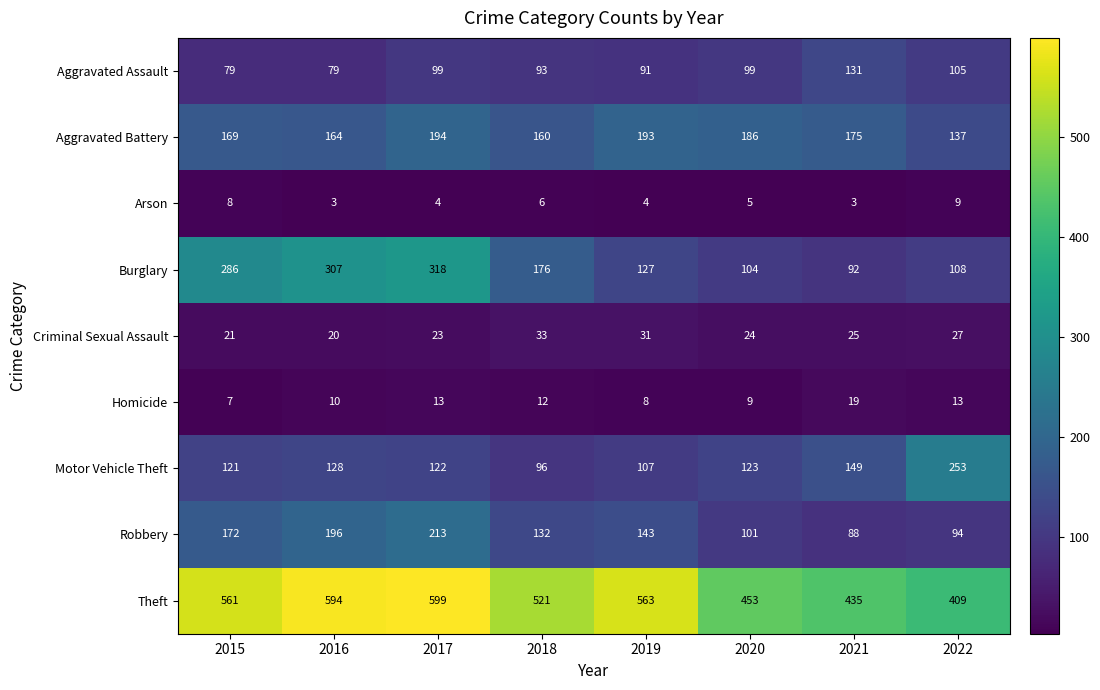

Rank the series at 2018 from lowest to highest value.

Arson, Homicide, Criminal Sexual Assault, Aggravated Assault, Motor Vehicle Theft, Robbery, Aggravated Battery, Burglary, Theft